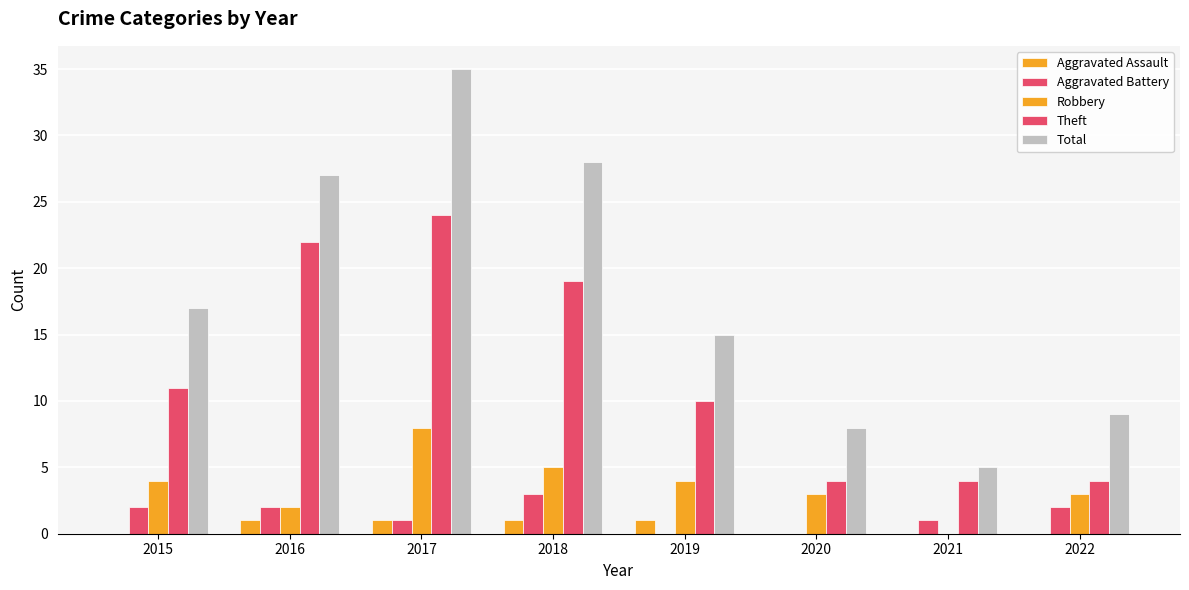

What is the total value across all series at 2018?

56